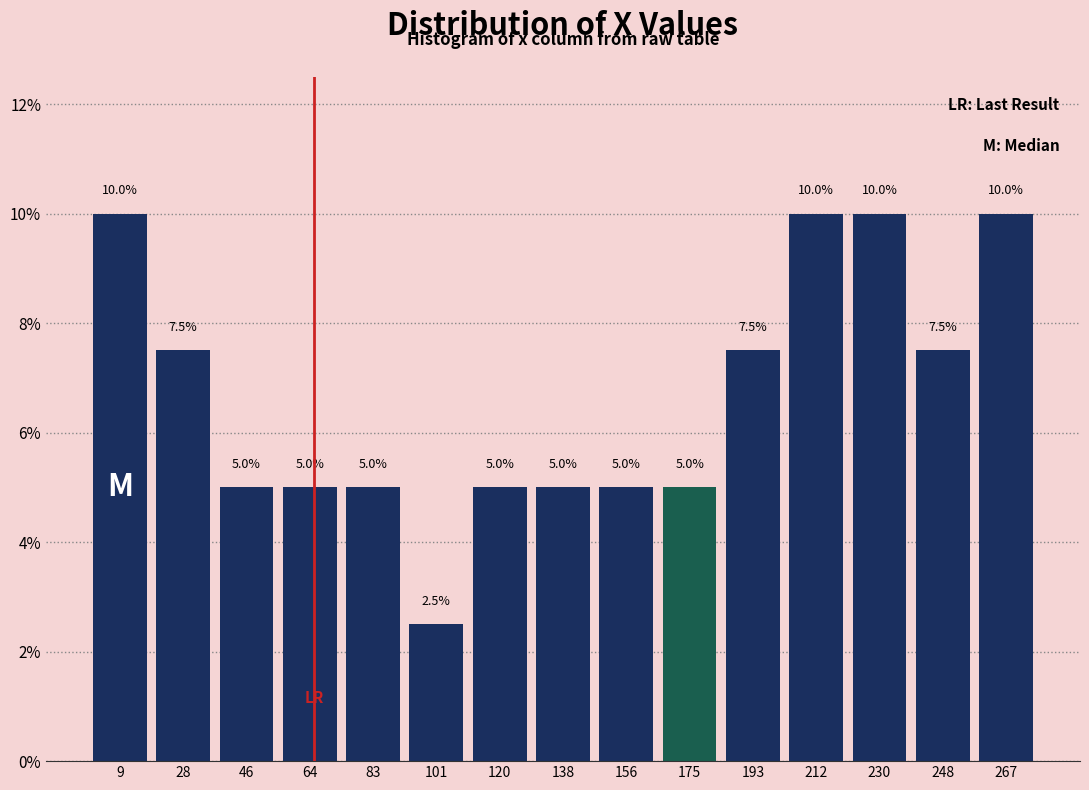

Reading left to right, transcribe this chart: for each bar, give the range it covers on the x-axis and its height. The bar edges are not printed on the chart, so give them approximately, as read against the axis.

0 to 18: 10.0
18 to 36: 7.5
36 to 56: 5.0
56 to 74: 5.0
74 to 92: 5.0
92 to 110: 2.5
110 to 128: 5.0
128 to 148: 5.0
148 to 166: 5.0
166 to 184: 5.0
184 to 202: 7.5
202 to 220: 10.0
220 to 240: 10.0
240 to 258: 7.5
258 to 276: 10.0